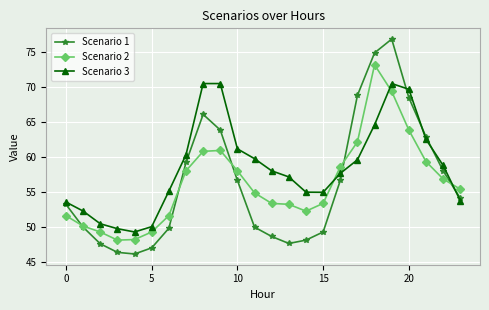

How many data points in Scenario 3 are less than 58?

12